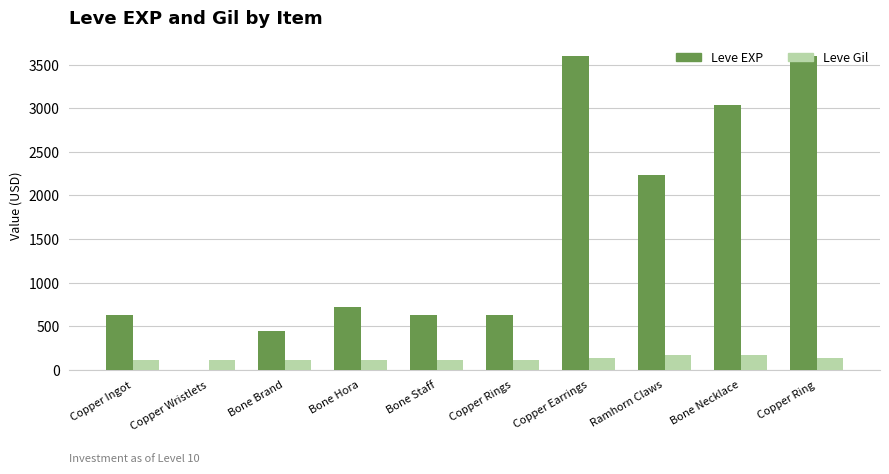

What value does the Leve Gil series have at Bone Staff, to the nearest 10?

110